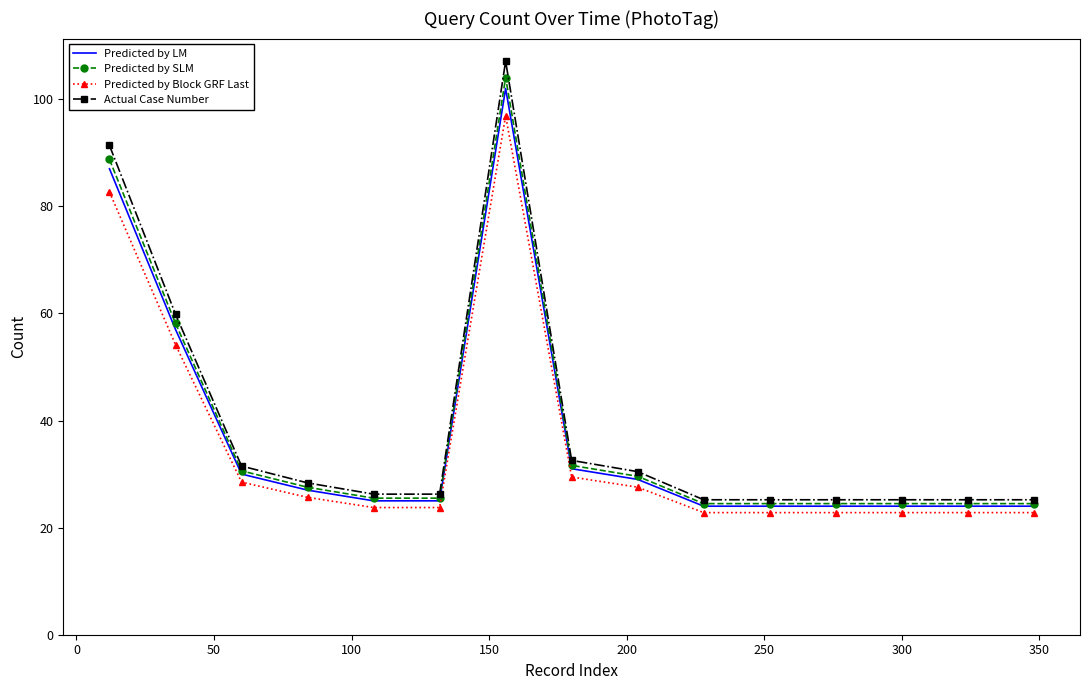

What is the minimum value for Actual Case Number?

25.2